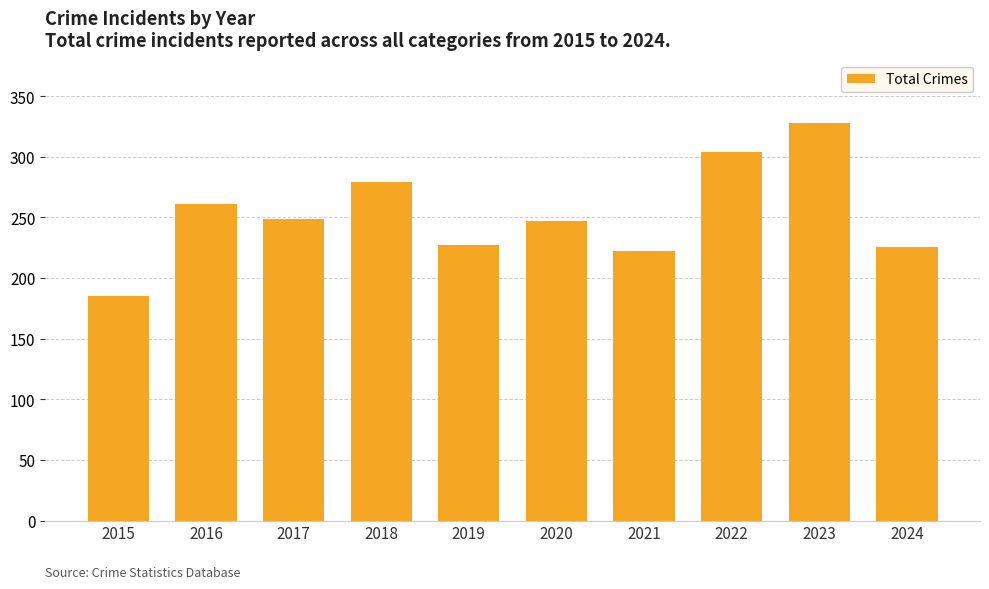

What is the average value?

253